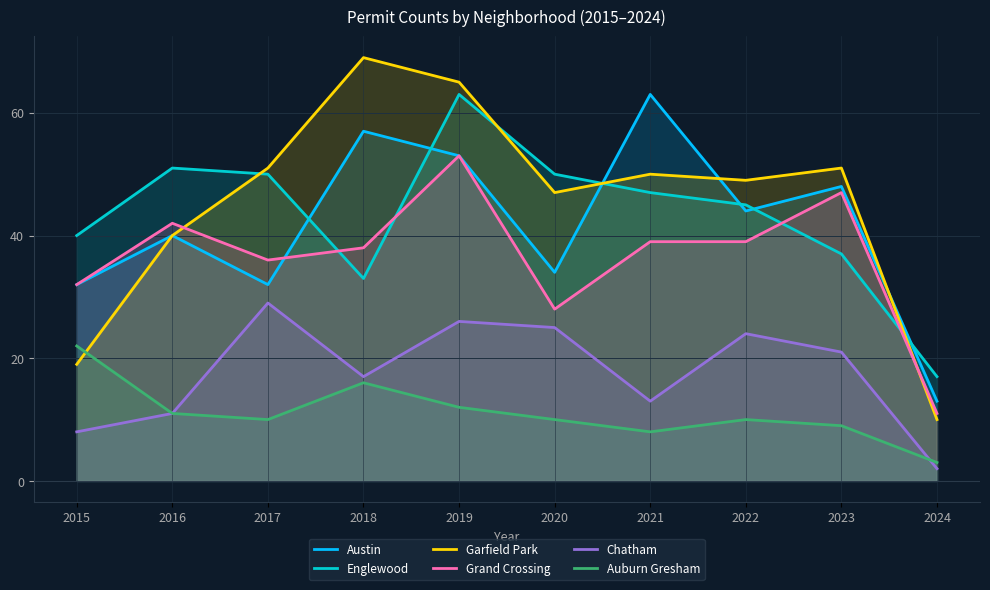

True or false: Chatham has more than 2 points higher than both neighbors.

True